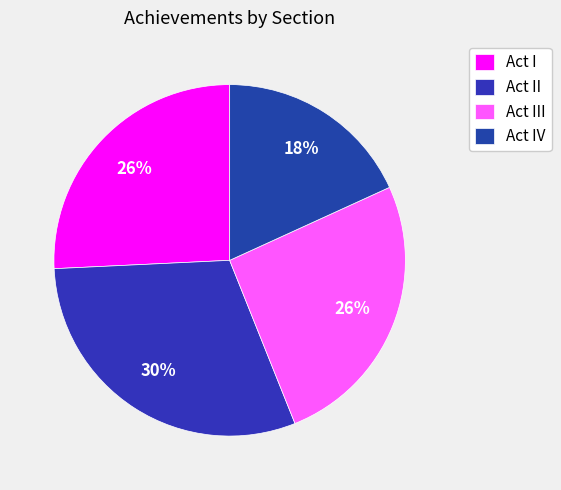

To the nearest percent, what is the average slice percentage?

25%